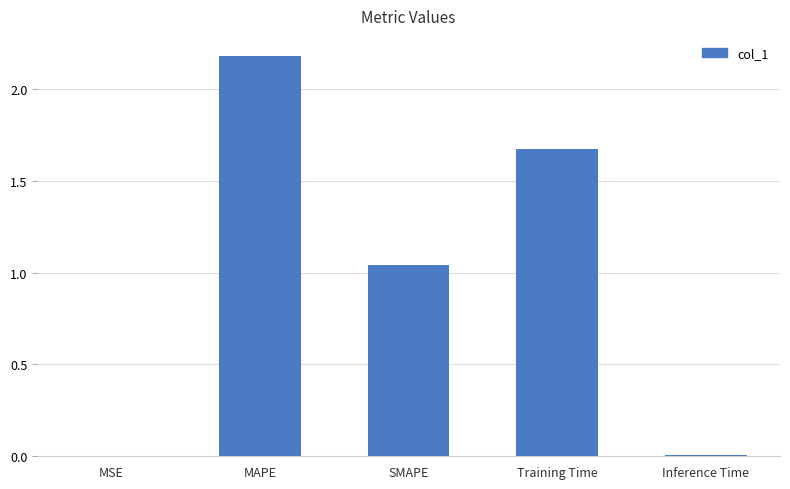

How many data points does each series have?

5